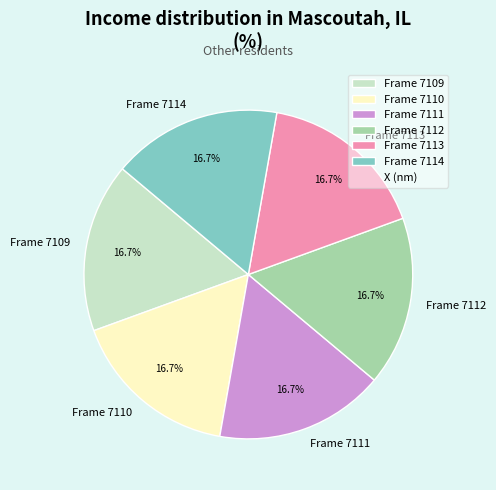

Is Frame 7112 the majority of the pie?

No